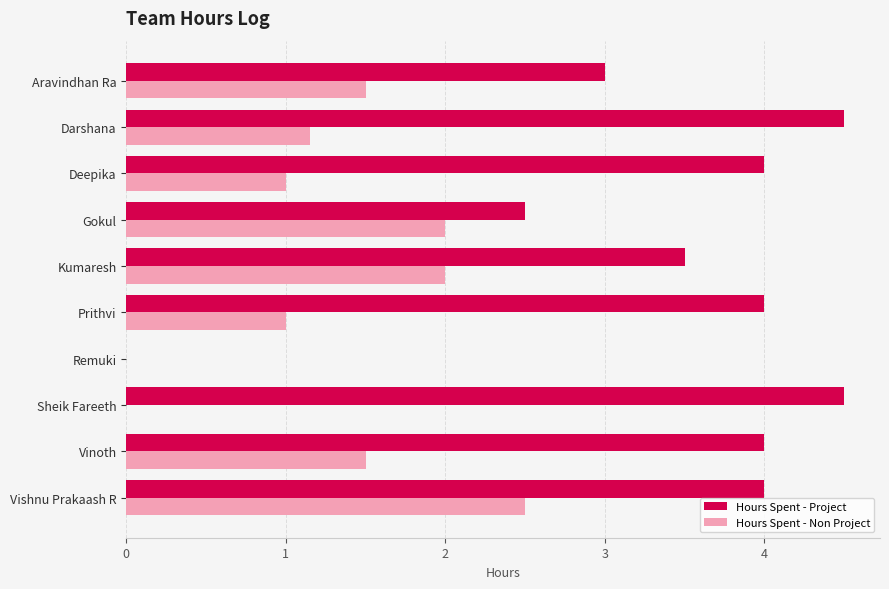

At which category is the sum across all series the highest?

Vishnu Prakaash R